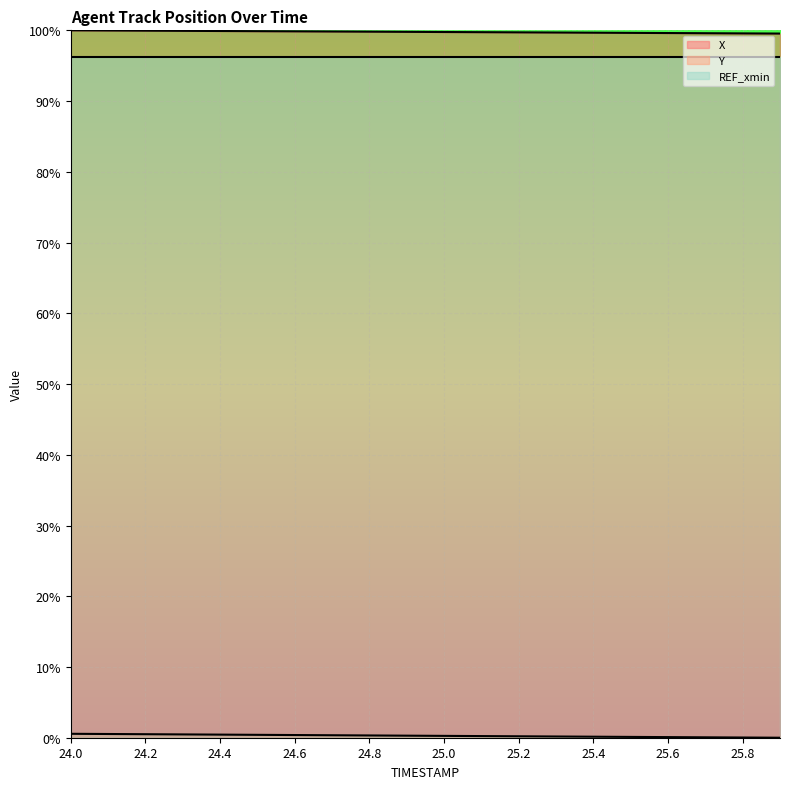

What is the sum of all X values?

1995.5